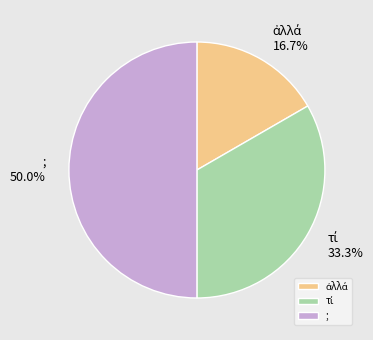

What is the largest slice in the pie chart?

;